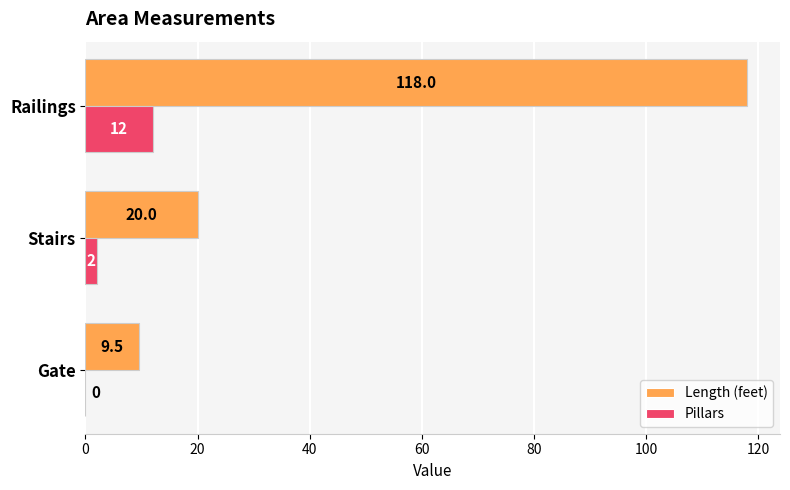

True or false: Pillars has a value of 2.0 at Stairs.

True